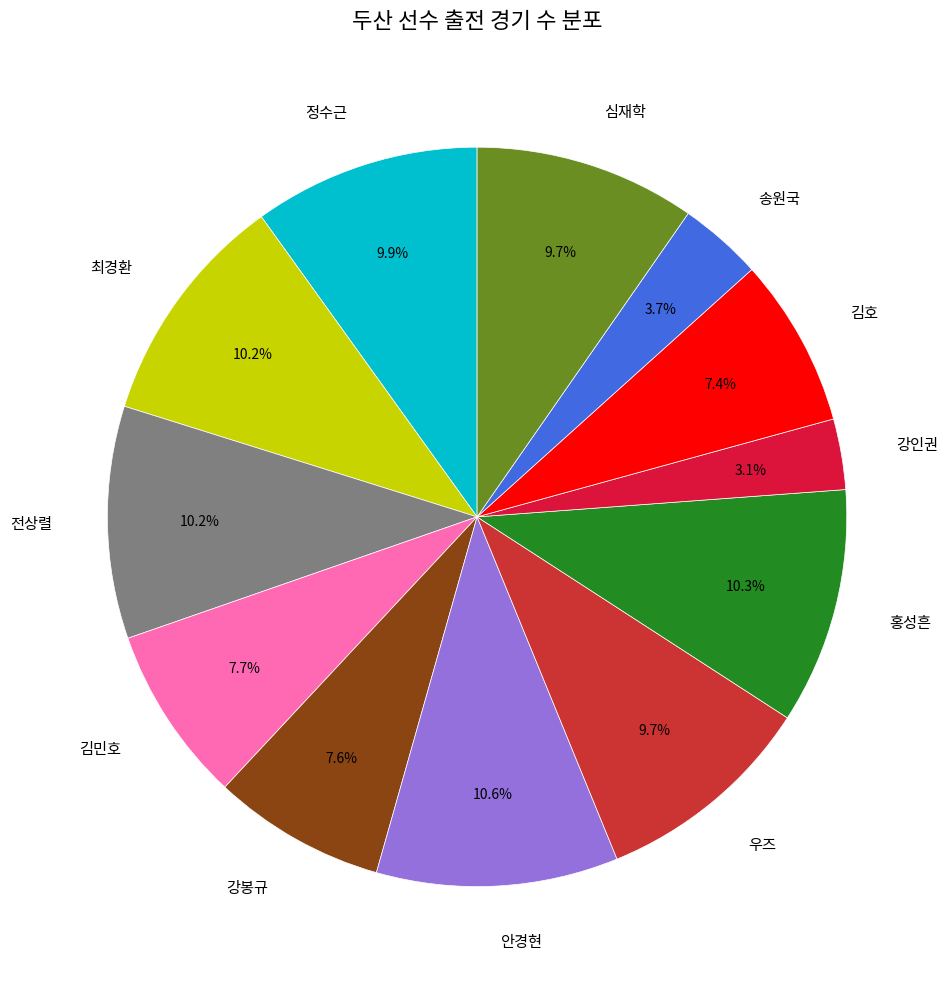

To the nearest percent, what is the average slice percentage?

8%